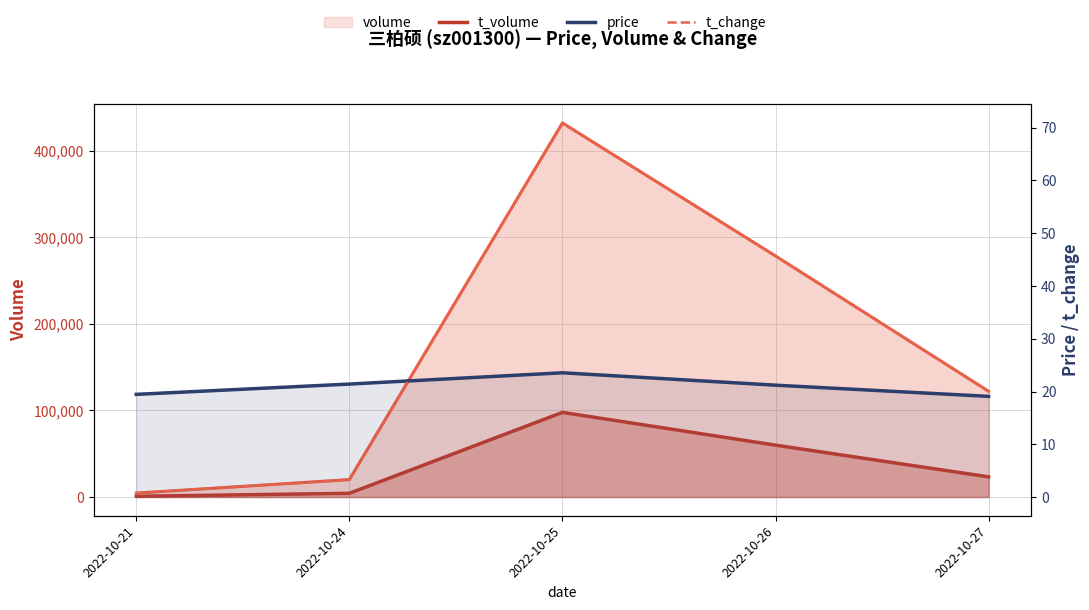

True or false: t_volume and volume cross at least once.

False